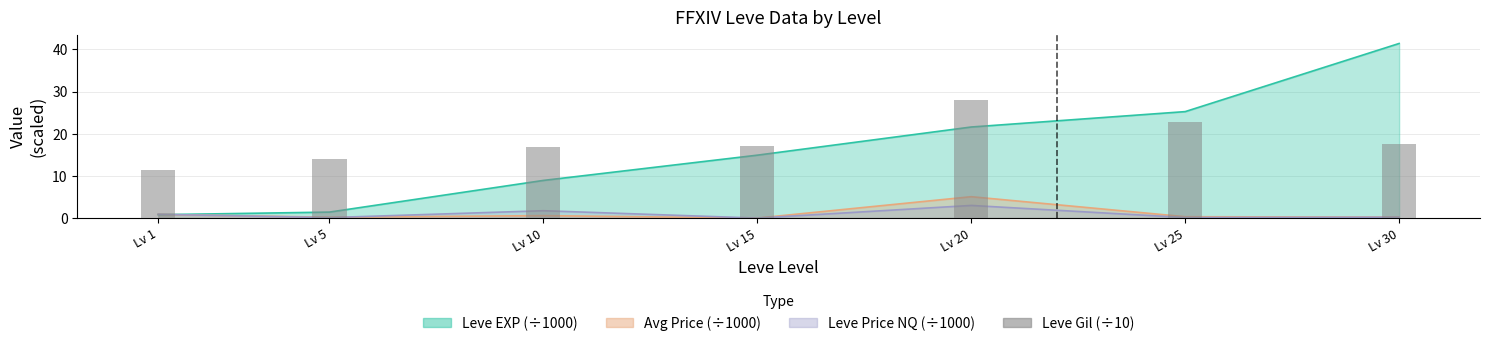

Where is the data nearest to the value 19?

Lv 30